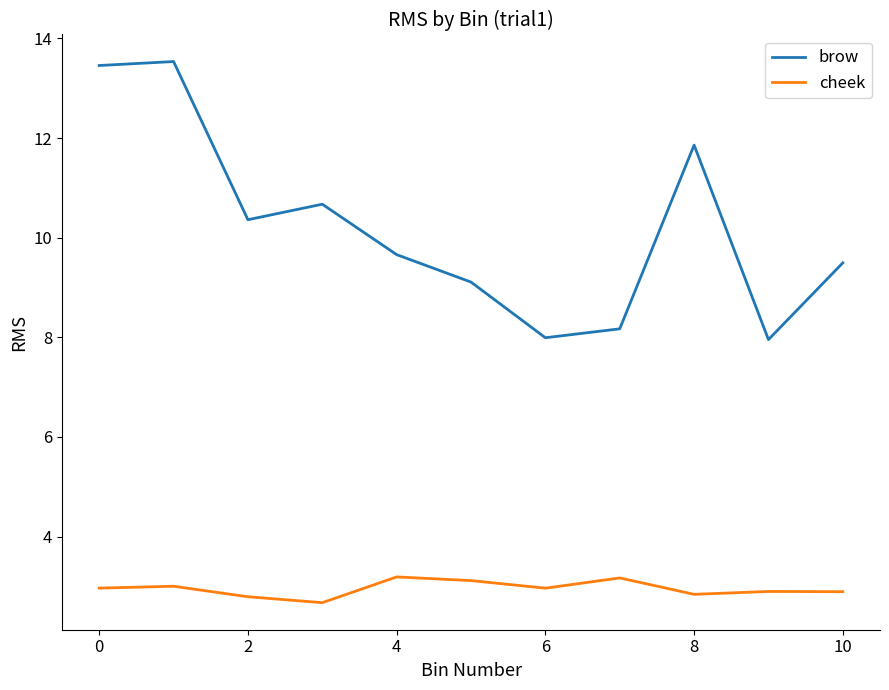

Which series has the widest spread of values?

brow